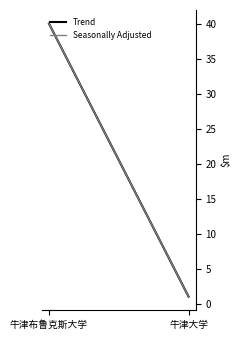

Which has a higher value, 牛津大学 or 牛津布鲁克斯大学?

牛津布鲁克斯大学